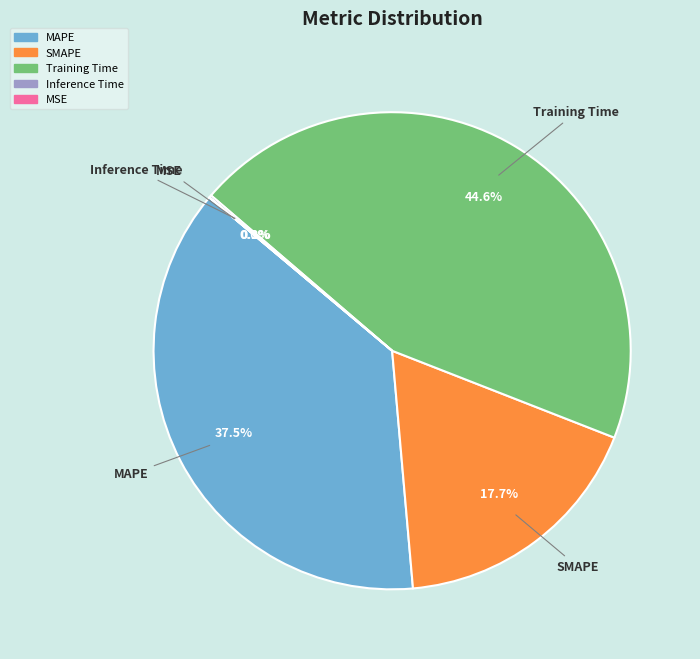

Is the sum of Training Time and MAPE greater than half?

Yes